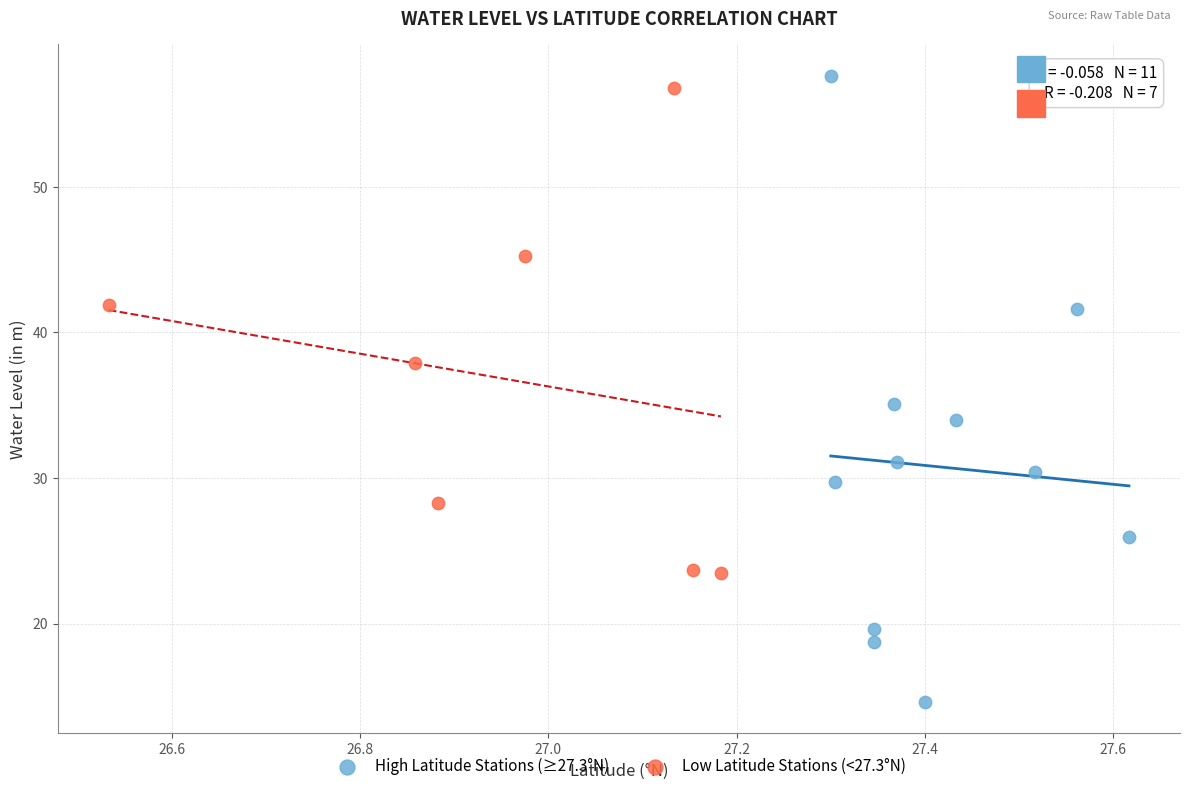

Which series contains the lowest Y value?

High Latitude Stations (≥27.3°N)